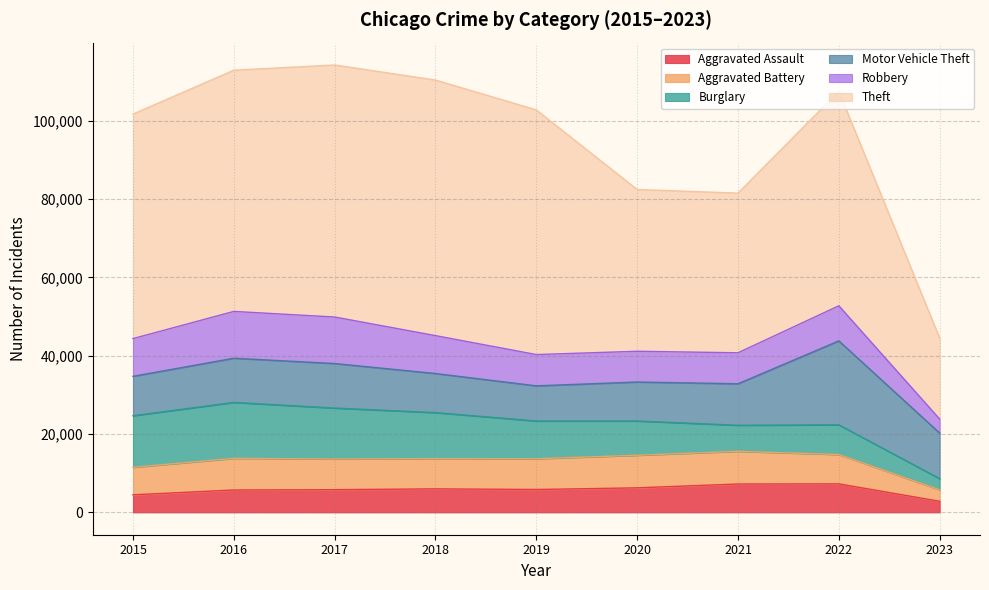

True or false: Burglary has a value of 13184 at 2015.

True